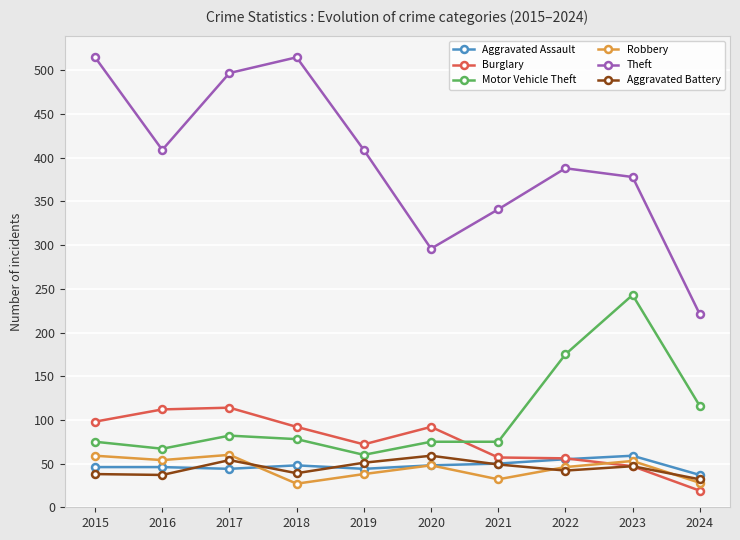

What is the average value of the Theft series?

397